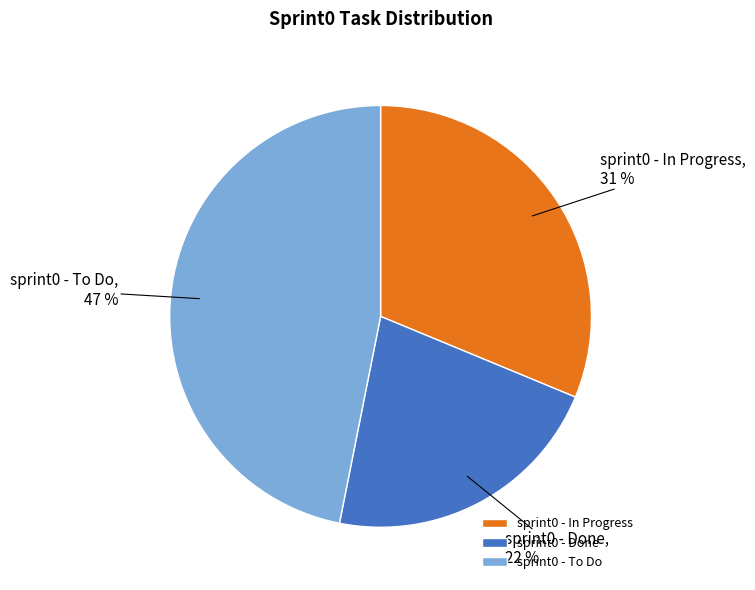

How many slices are in this pie chart?

3